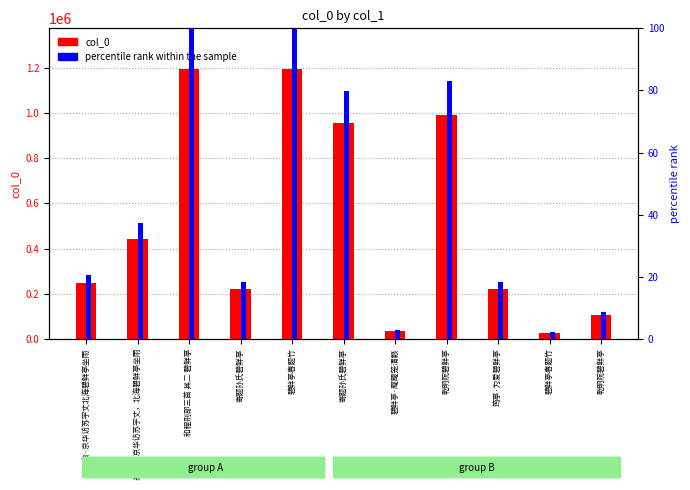

Between 碧鲜亭春题竹 and 寄题孙氏碧鲜亭, which is larger?

碧鲜亭春题竹